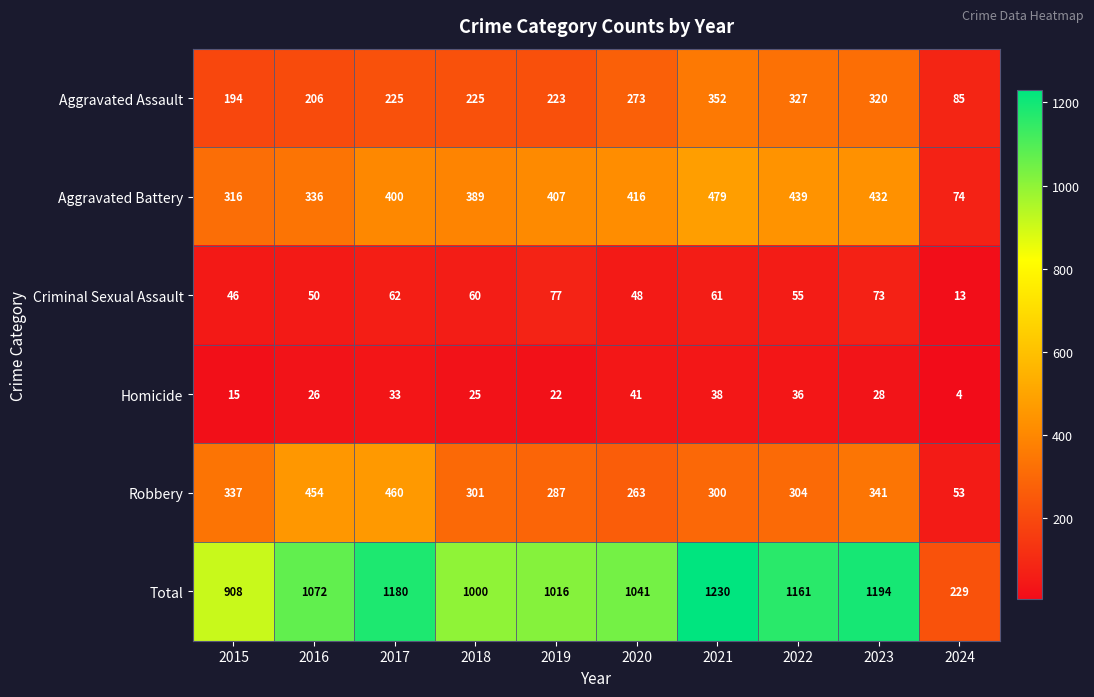

Which series has the largest total across all categories?

Total